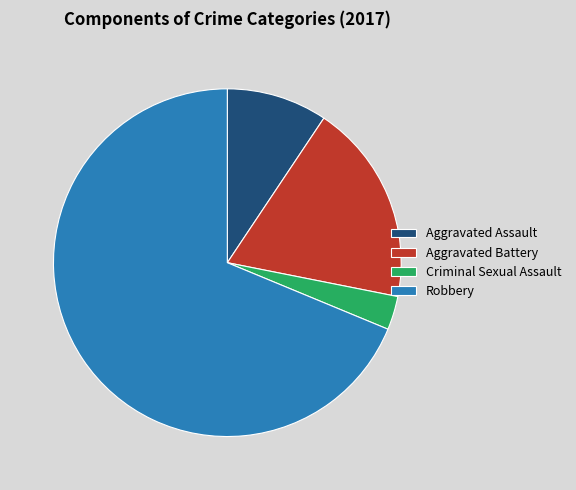

Rank the categories by value from highest to lowest.

Robbery, Aggravated Battery, Aggravated Assault, Criminal Sexual Assault